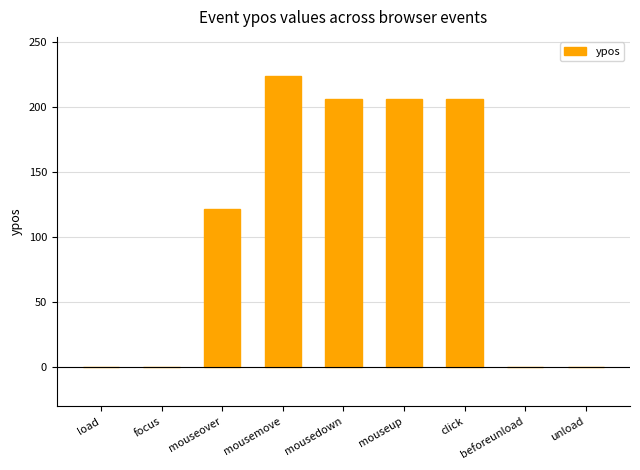

What is the sum of the values at beforeunload and mouseover?

122